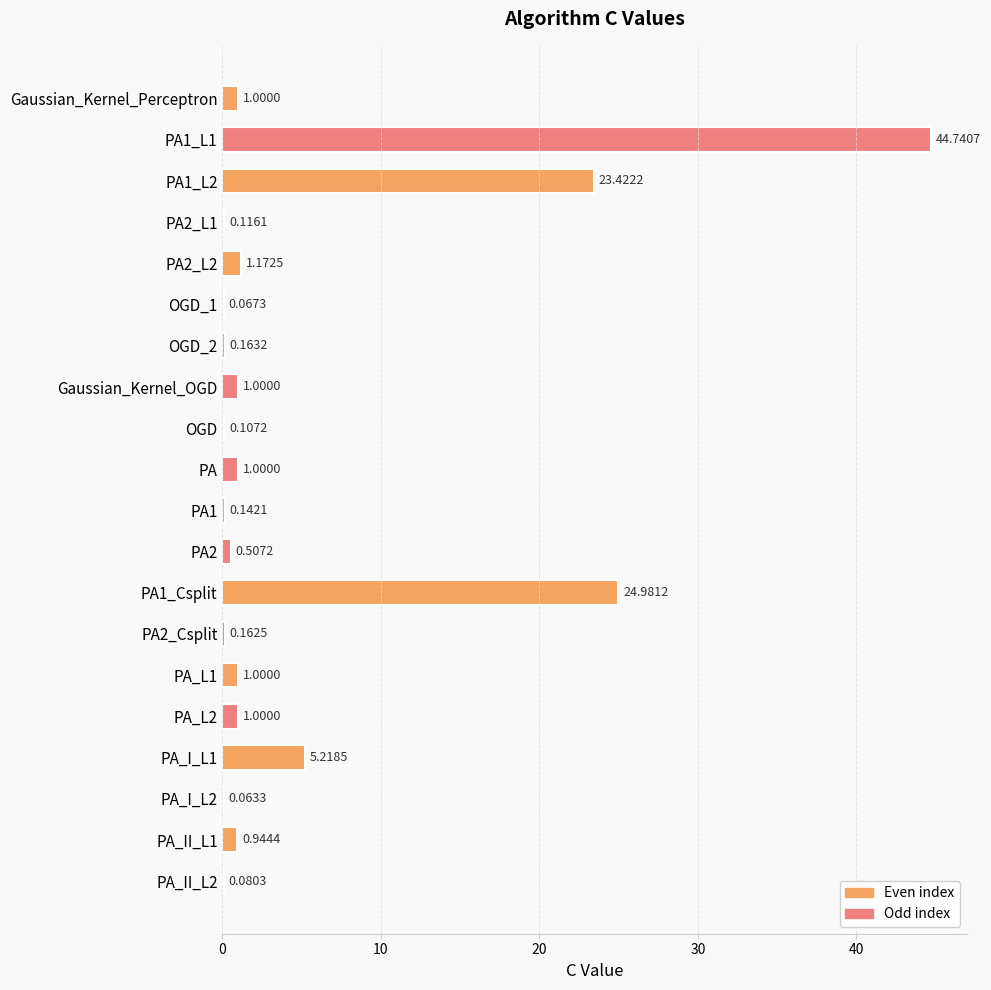

What is the sum of the values at Gaussian_Kernel_Perceptron and PA2_L2?

2.2